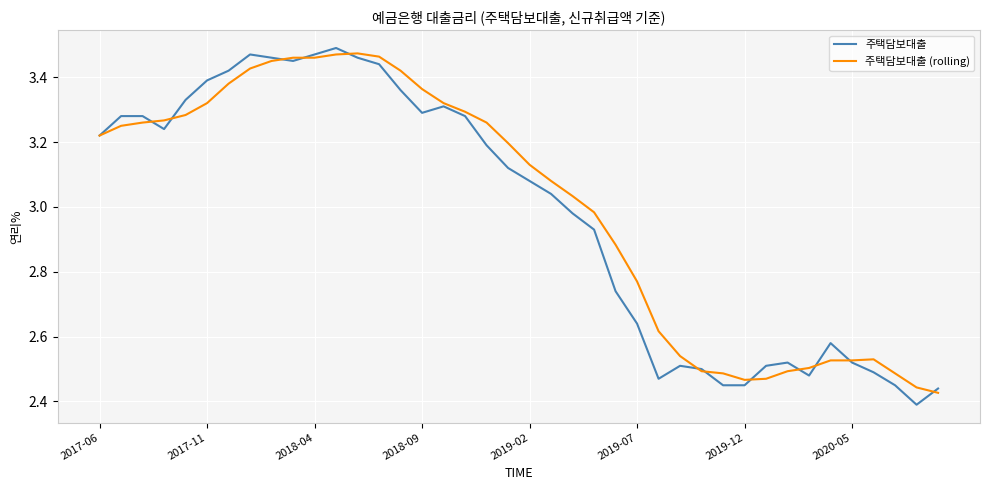

Which series has the widest spread of values?

주택담보대출